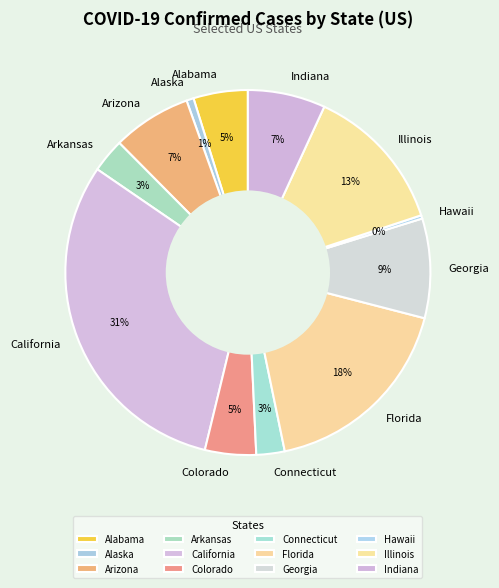

Between Indiana and California, which is larger?

California